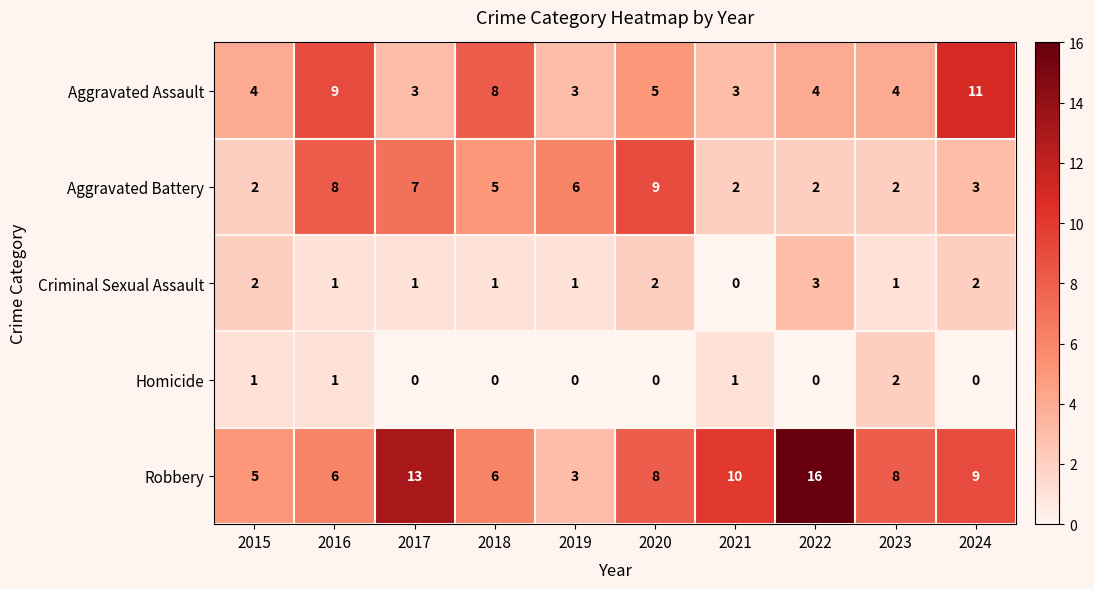

Which label corresponds to the largest value in the chart?

2022